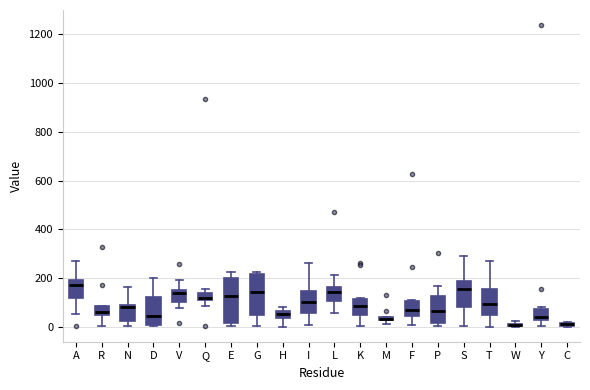

Where is the lower edge of the box for E on the y-axis? The values are not printed on the chart, so give them approximately, as read against the axis.

20